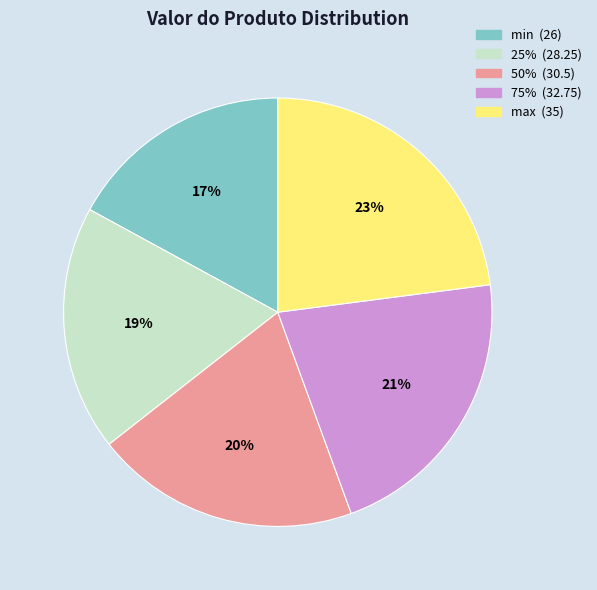

To the nearest percent, what is the combined percentage of 50% and min?

37%